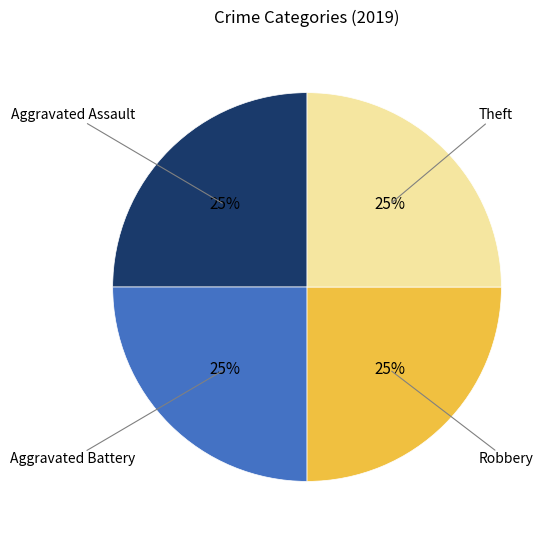

To the nearest percent, what percentage of the pie is Aggravated Battery?

25%